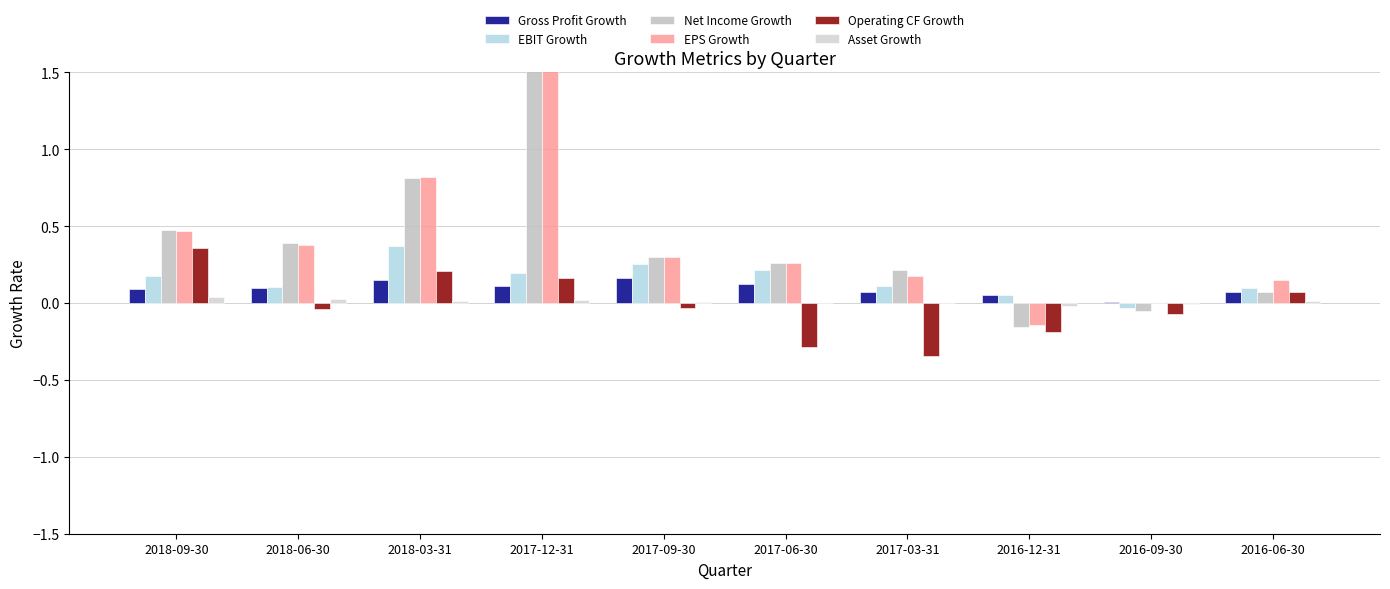

What is the greatest value displayed?

11.1